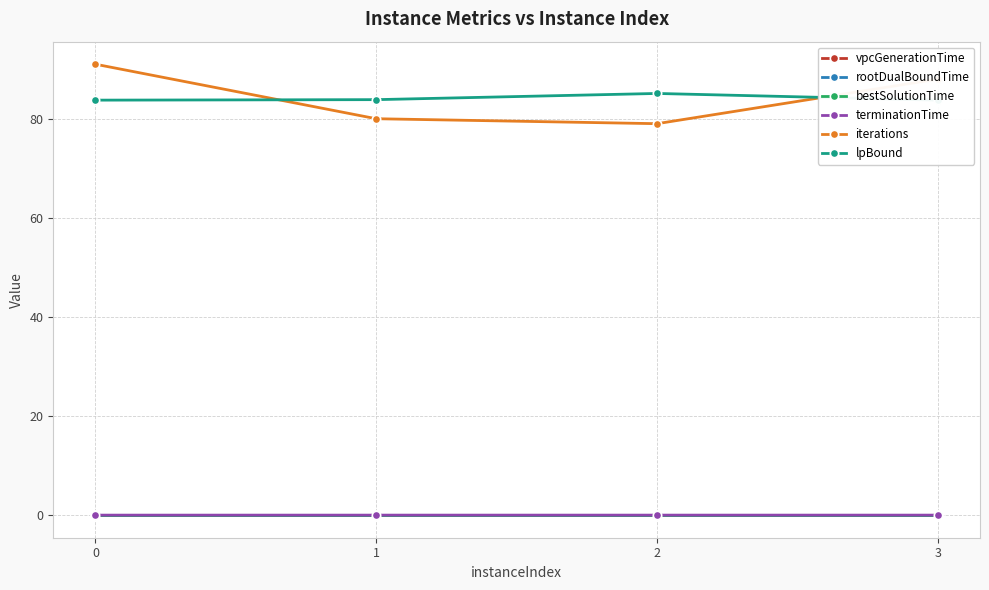

What is the maximum value shown in the chart?

91.0